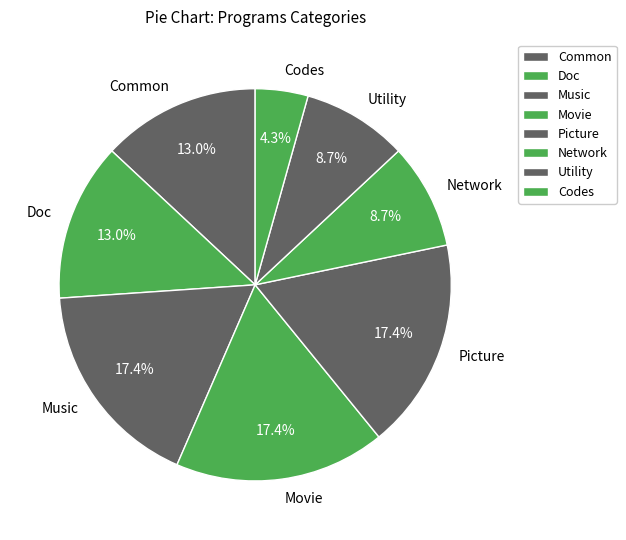

Which slice is the smallest?

Codes